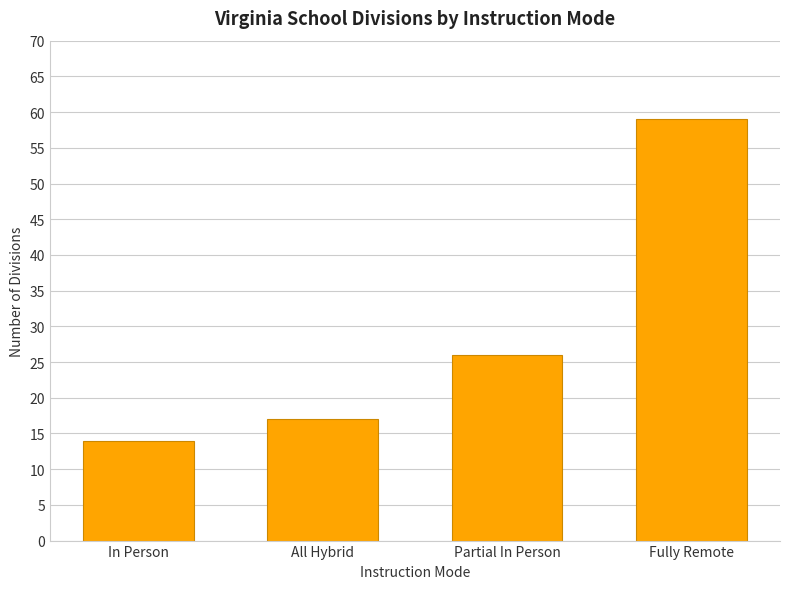

Rank the categories by value from highest to lowest.

Fully Remote, Partial In Person, All Hybrid, In Person